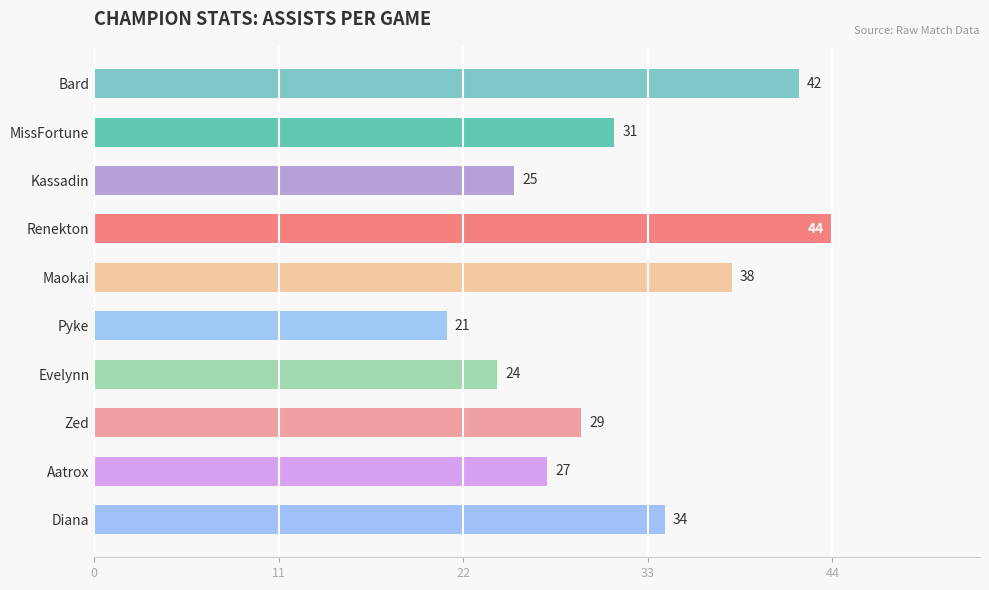

What is the average value?

32